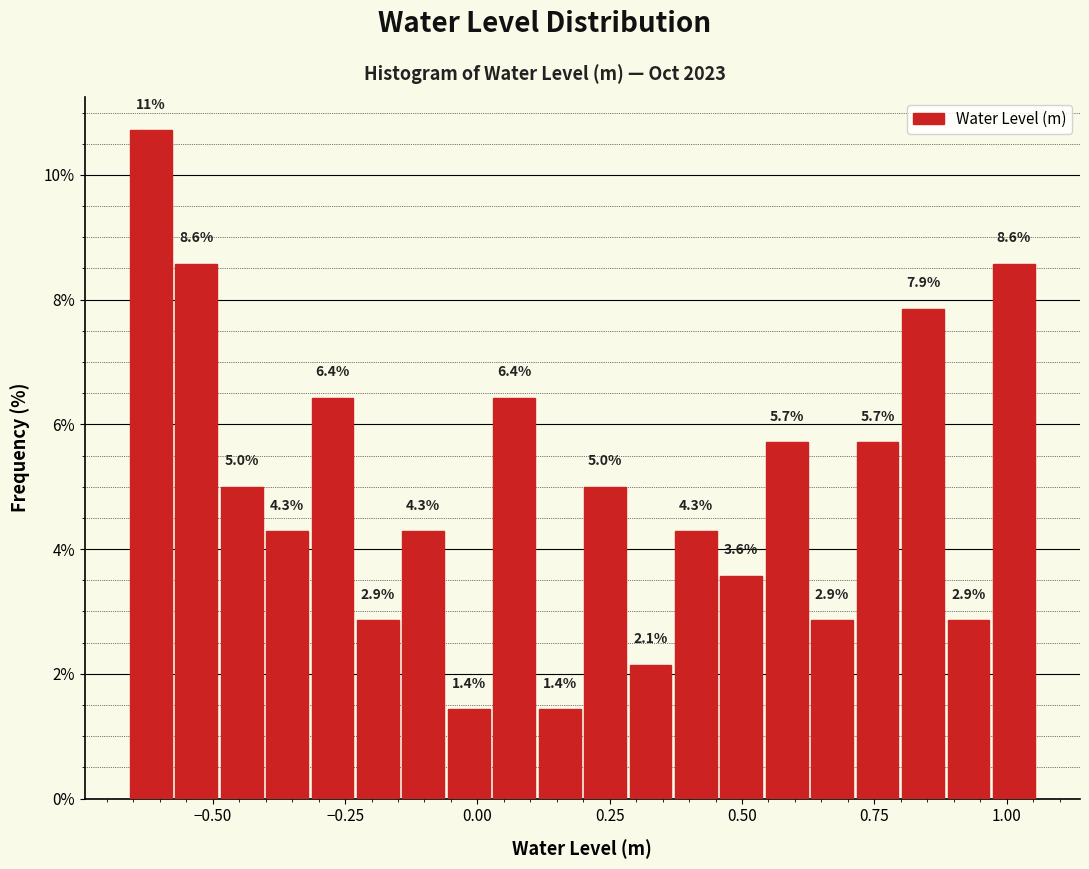

Read against the x-axis, roughly where is the centre of the tallest bar?

-0.60